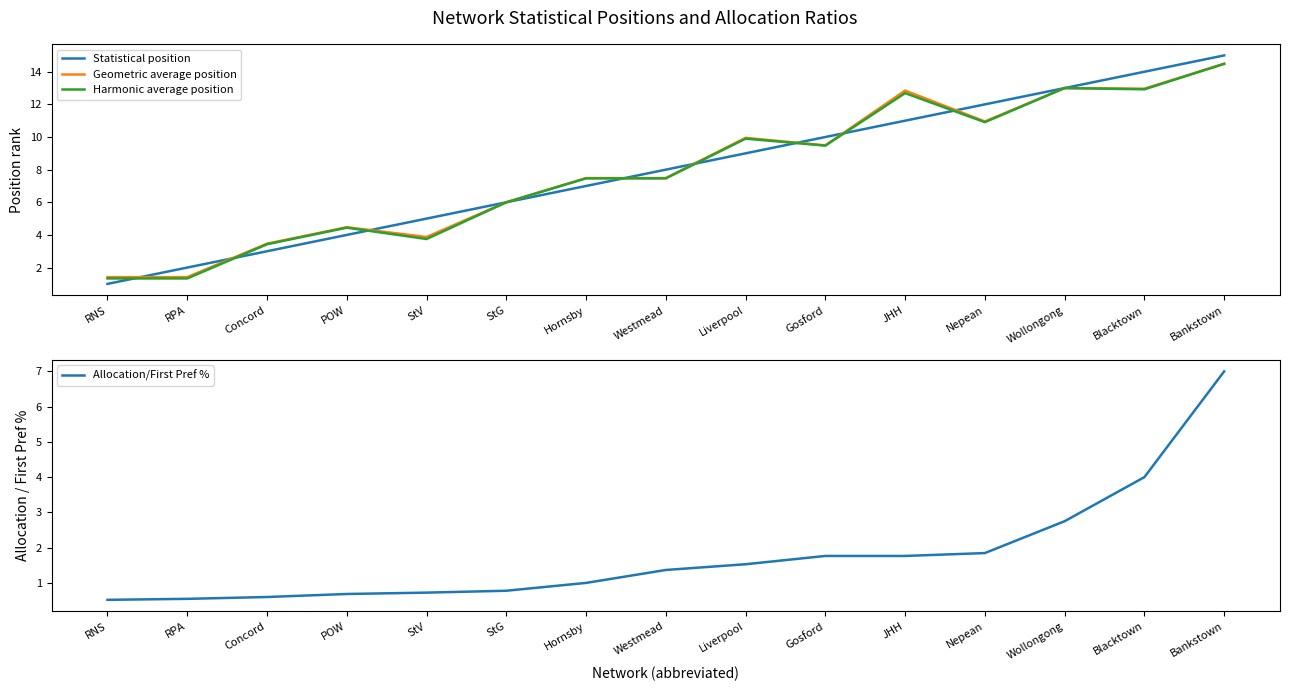

What is the difference between the maximum and minimum values in the Geometric average position series?

13.1